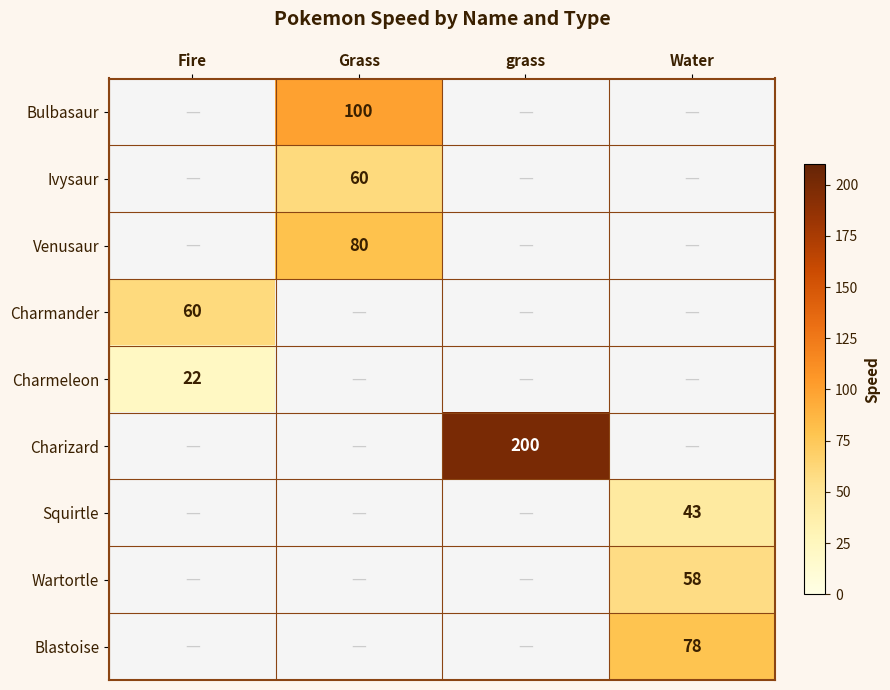

The value of Charmander at Fire is 99. True or false?

False